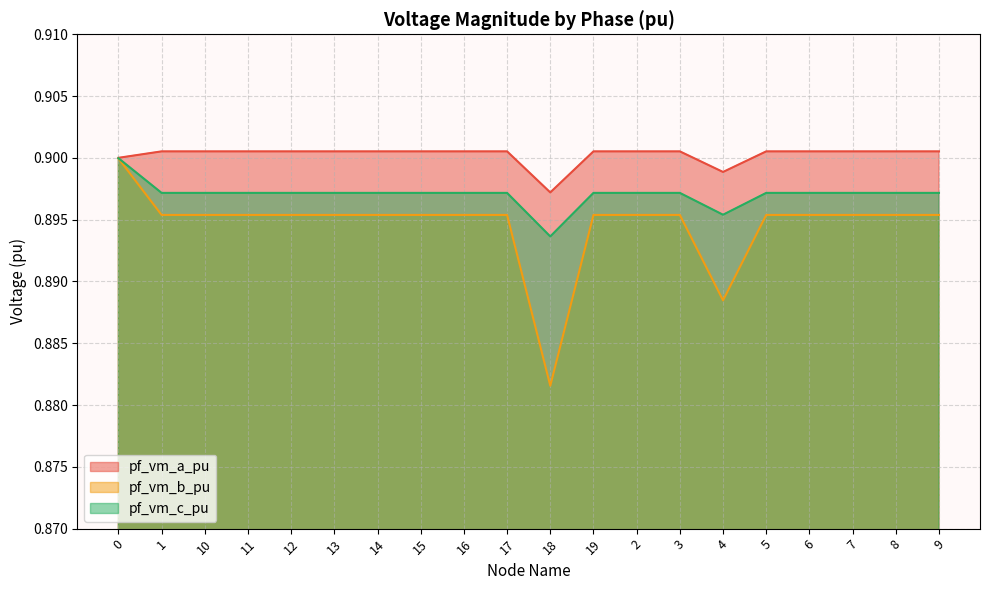

How many interior local valleys does the pf_vm_b_pu series have?

4